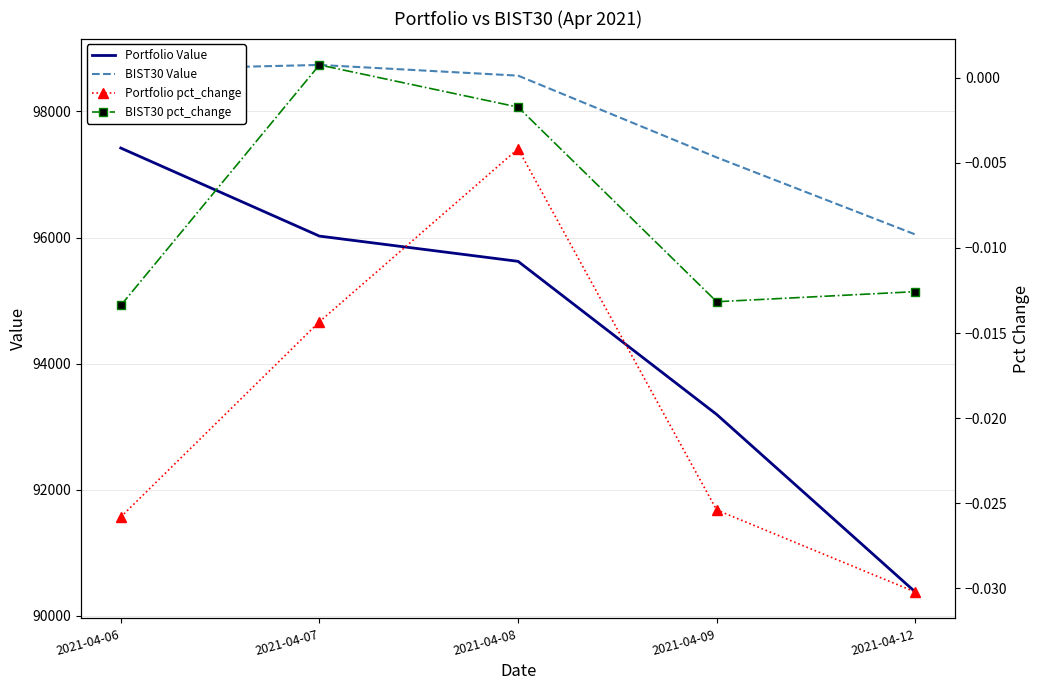

Which series has the largest range (max minus min)?

Portfolio Value